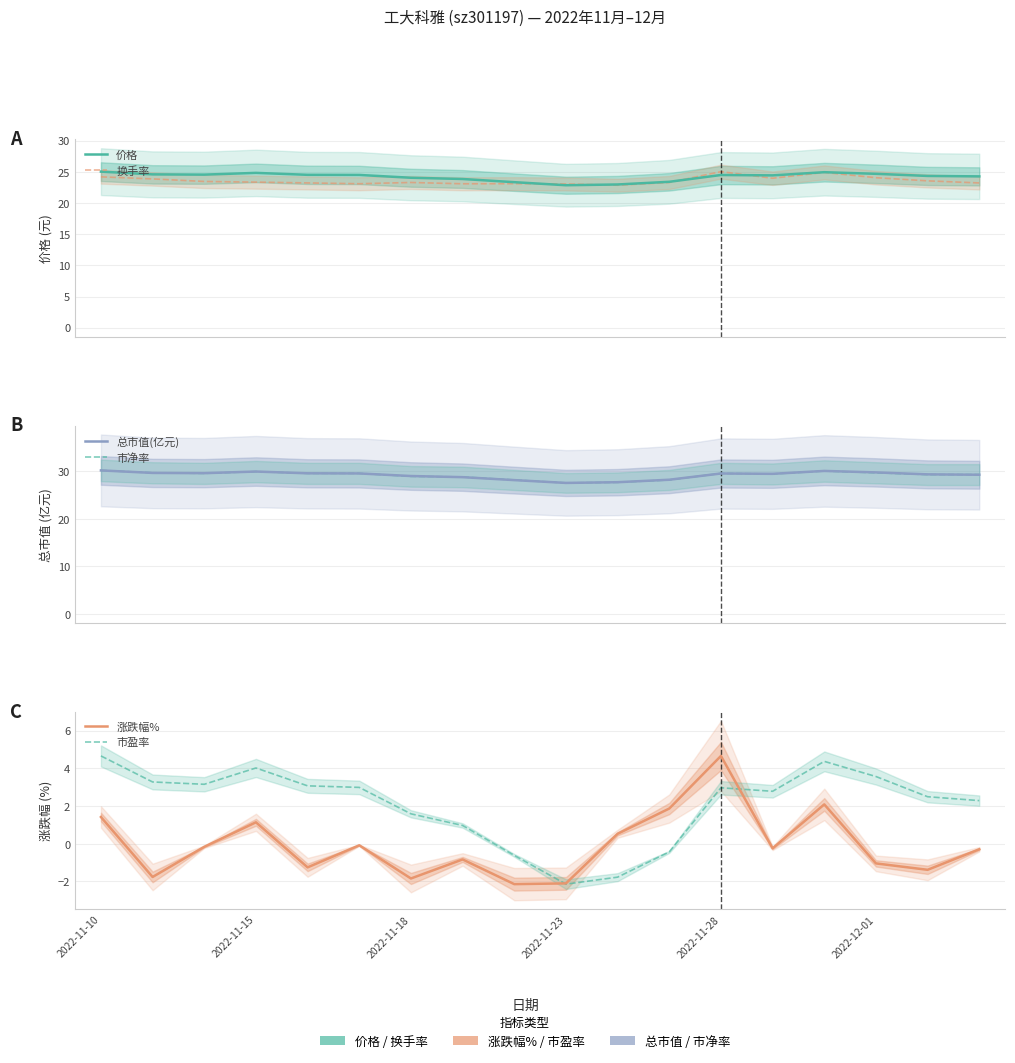

Between 2022-11-10 and 2022-11-18, which series saw the biggest shift?

涨跌幅%